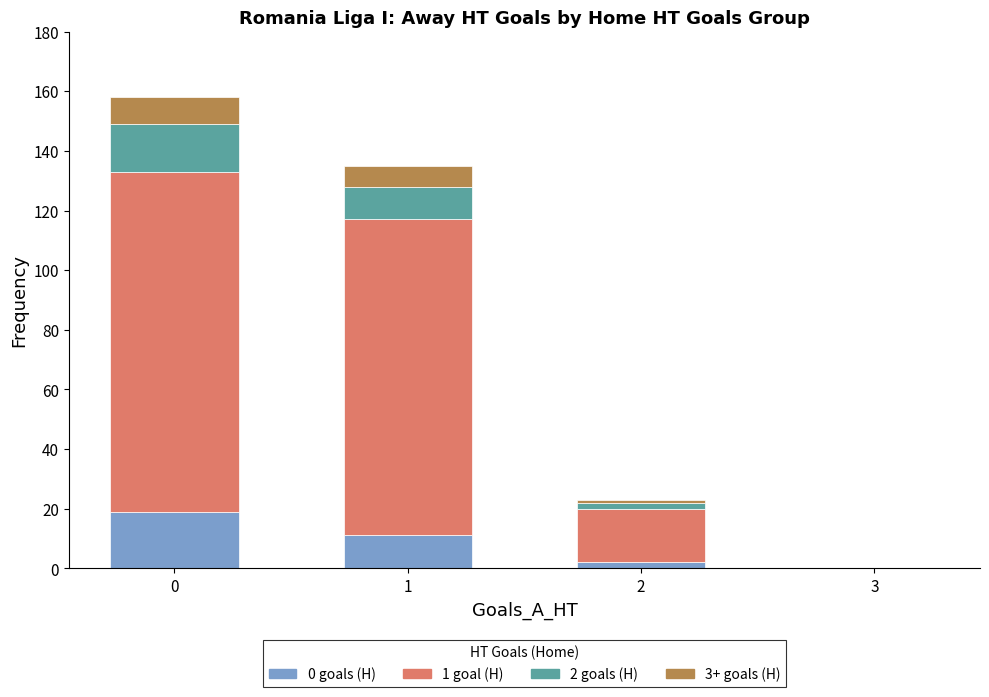

True or false: 0 goals (H) has a value of 2 at 2.

True